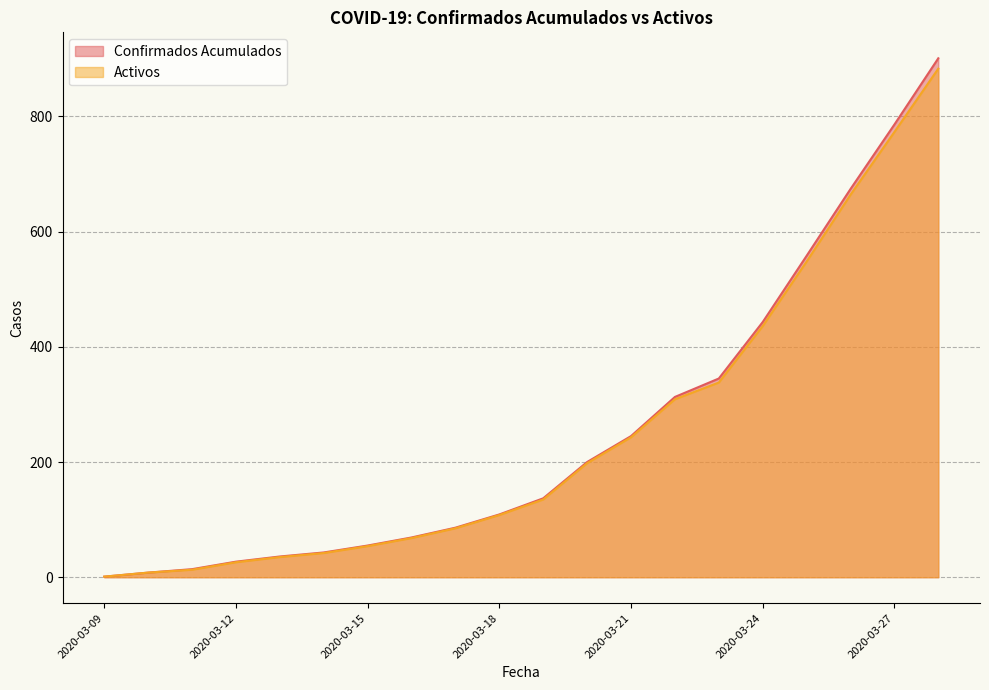

What is the maximum value shown in the chart?

901